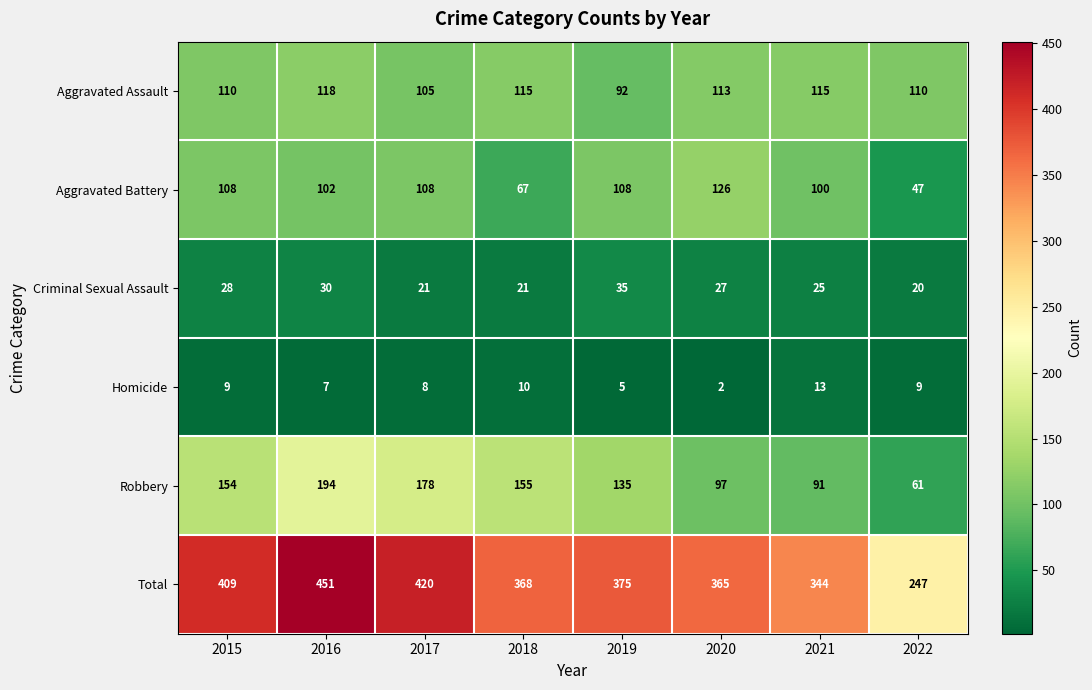

What is the spread (max minus min) of values at 2019?

370